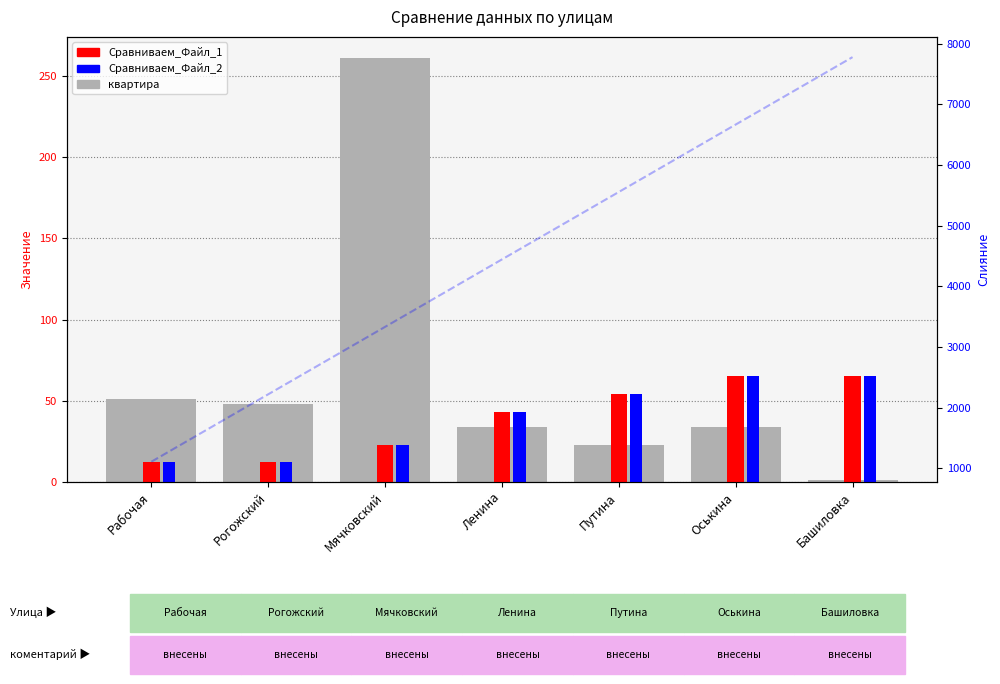

Which series has the largest range (max minus min)?

квартира